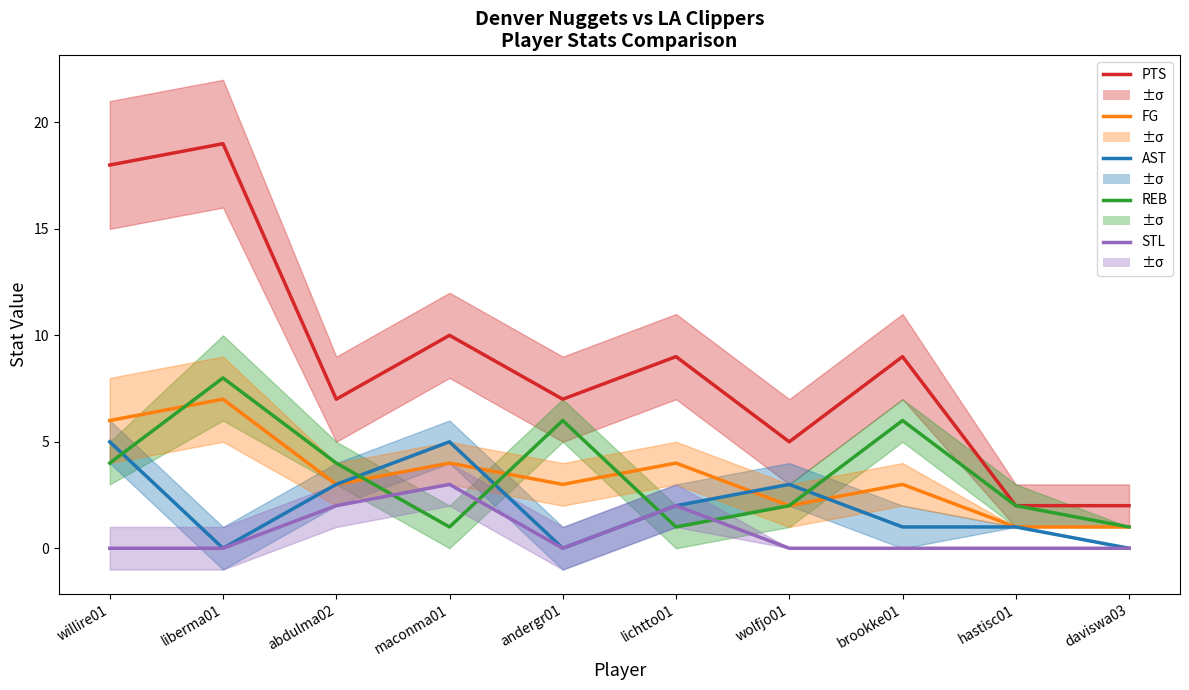

Is the value of STL at willire01 greater than the value of PTS at liberma01?

No